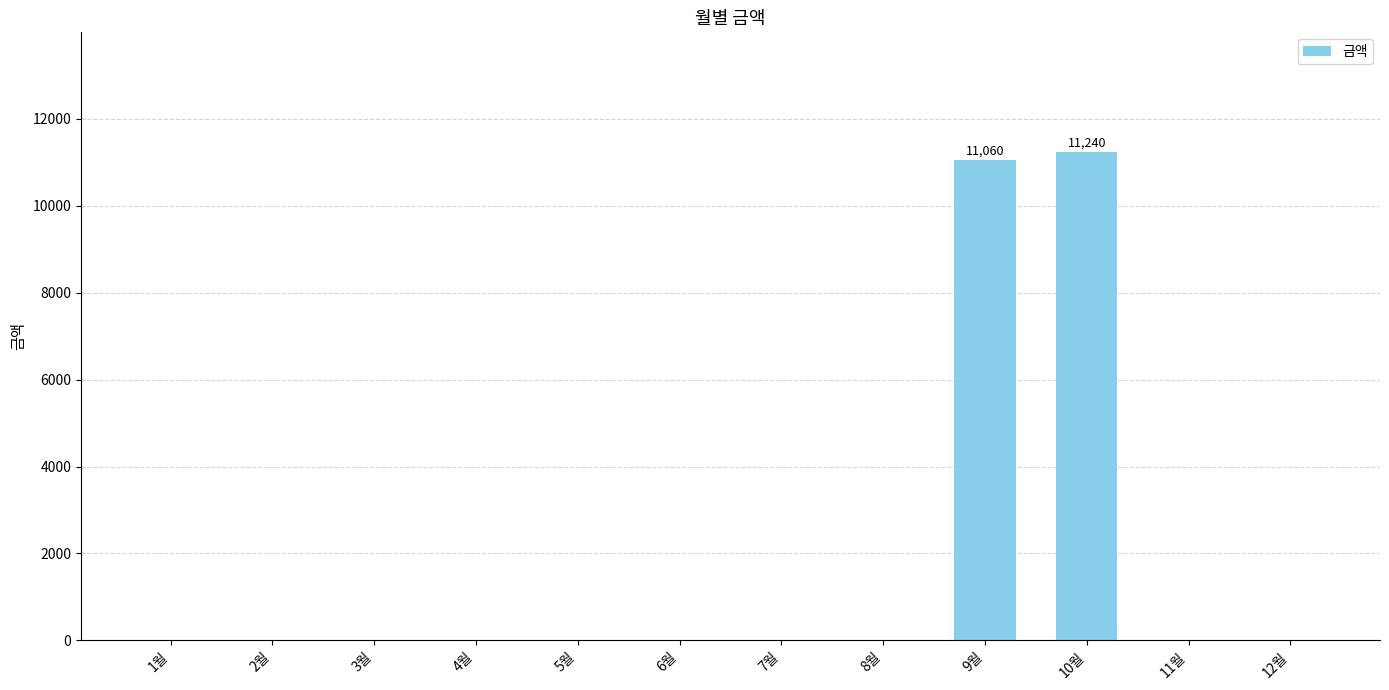

Which has a higher value, 10월 or 2월?

10월